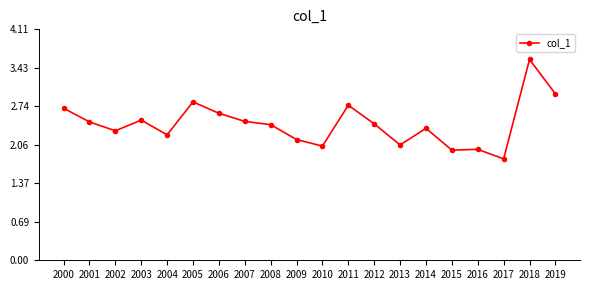

What is the sum of the values at 2012 and 2019?

5.4